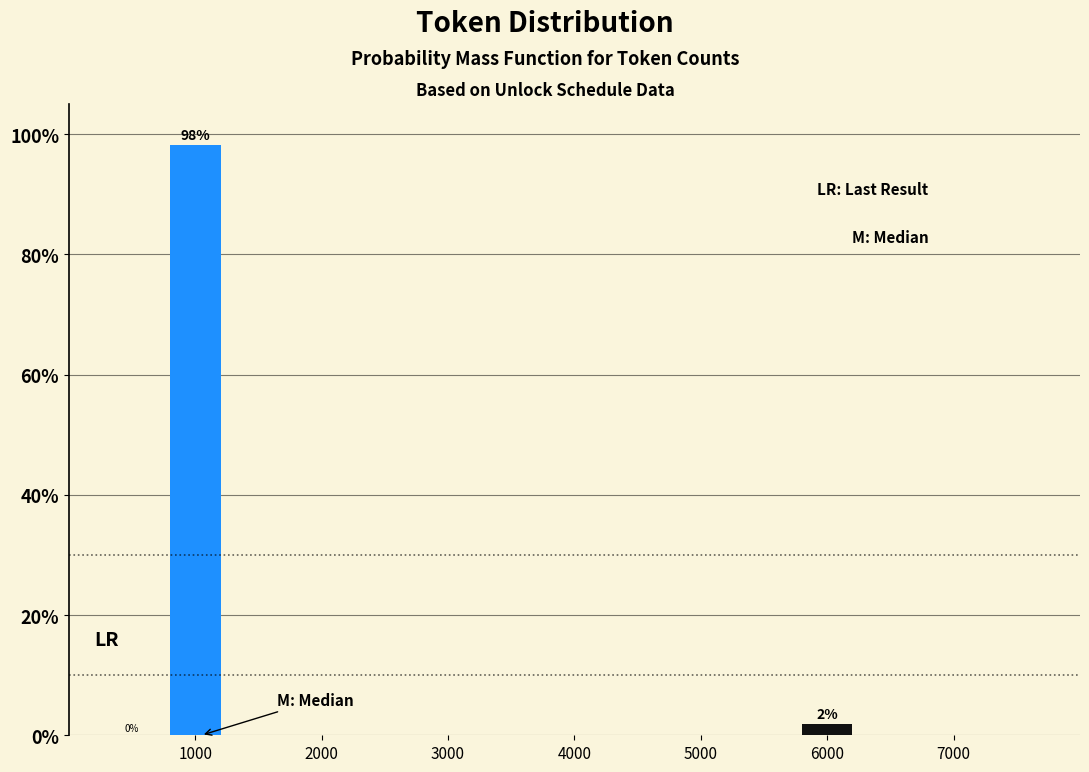

Over which range of the x-axis is the bar tallest?

500 to 1500